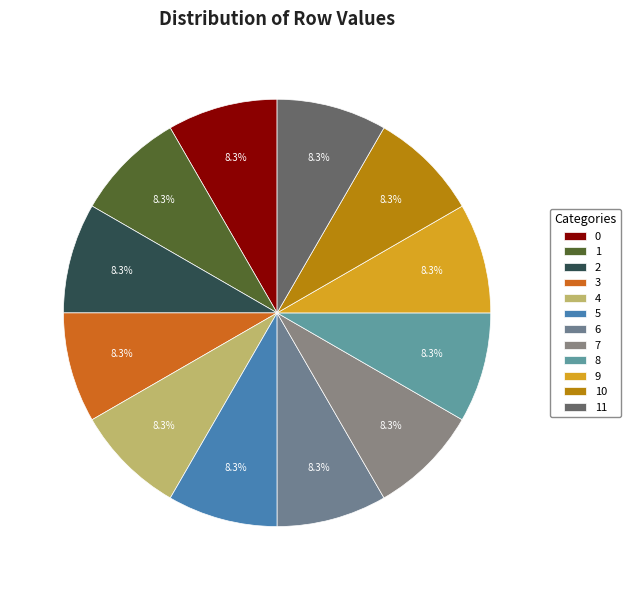

Rank the categories by value from lowest to highest.

1, 7, 8, 9, 0, 2, 3, 4, 5, 6, 10, 11